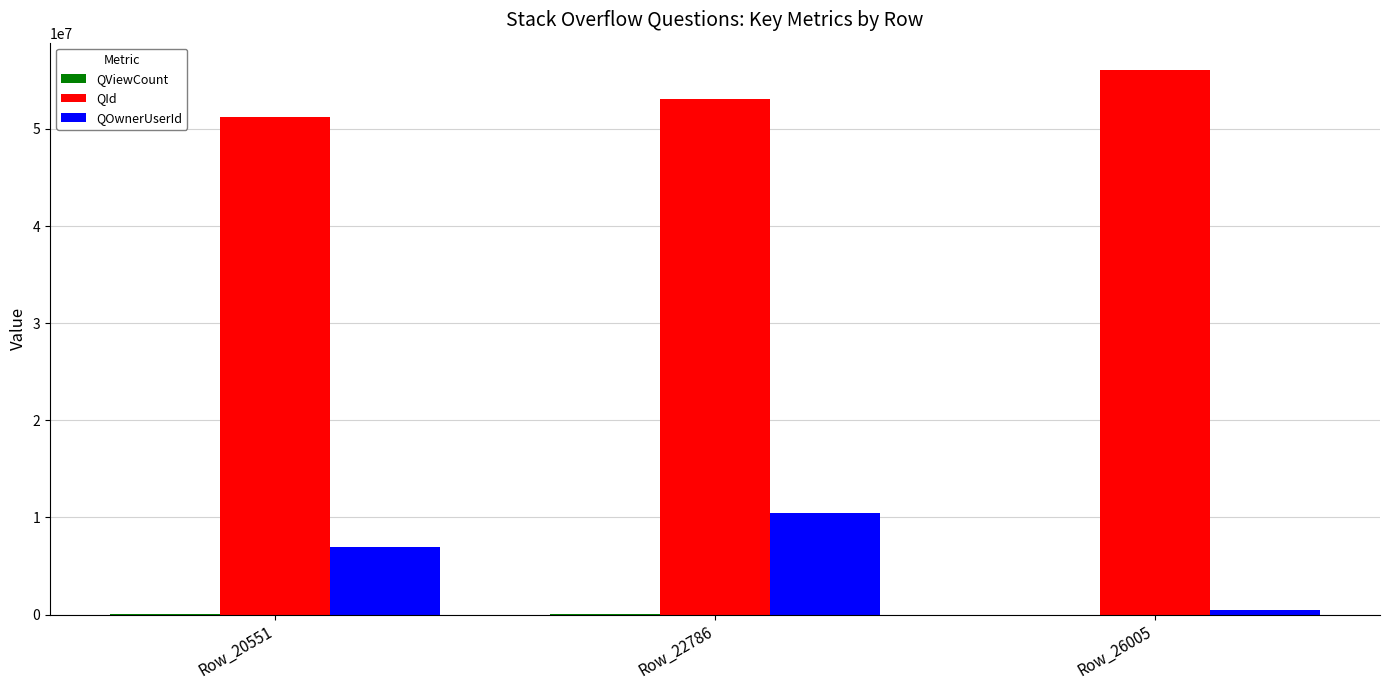

How many series are shown in this chart?

3